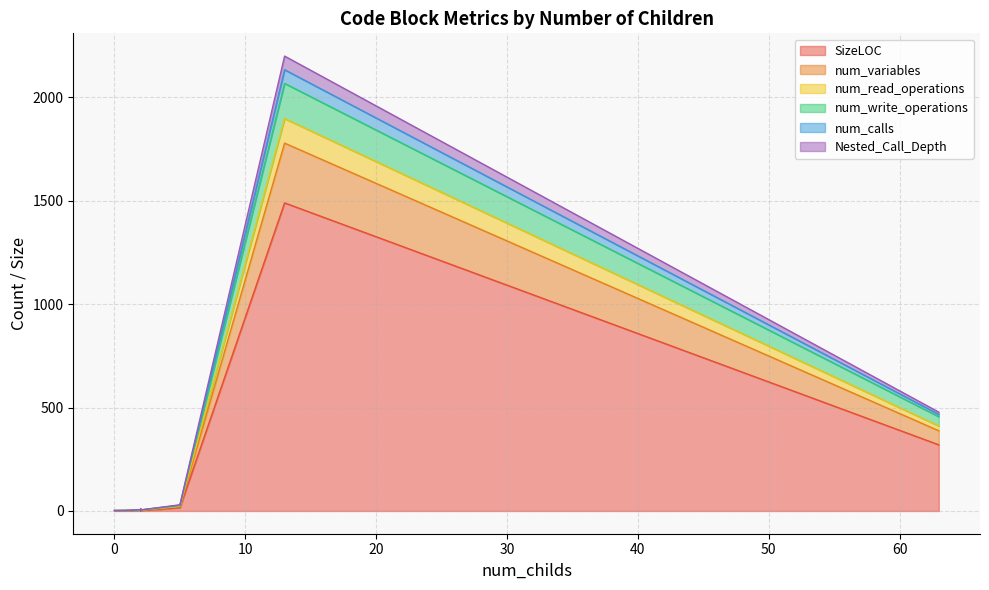

How many values in Nested_Call_Depth are above zero?

6